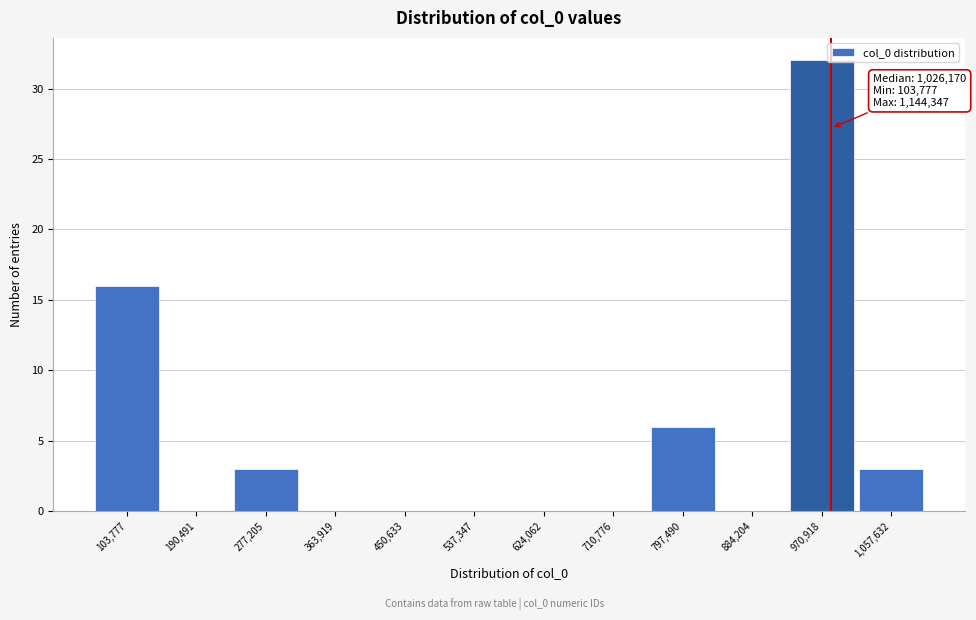

Reading right to left, extract all data points from this chart.

1,057,632=3	970,918=32	884,204=0	797,490=6	710,776=0	624,062=0	537,347=0	450,633=0	363,919=0	277,205=3	190,491=0	103,777=16